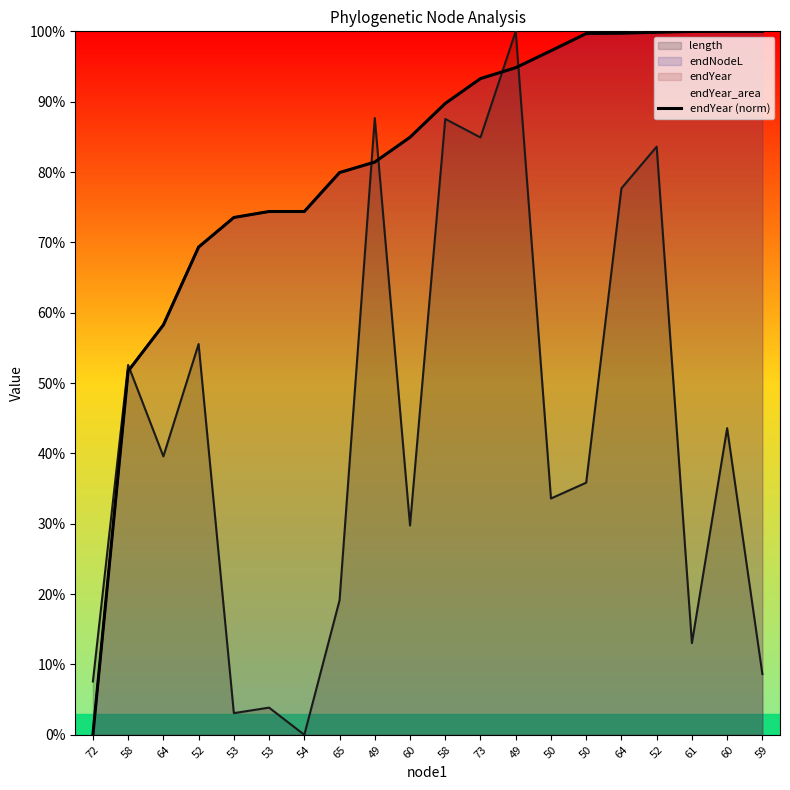

How many lines are shown in the chart?

1